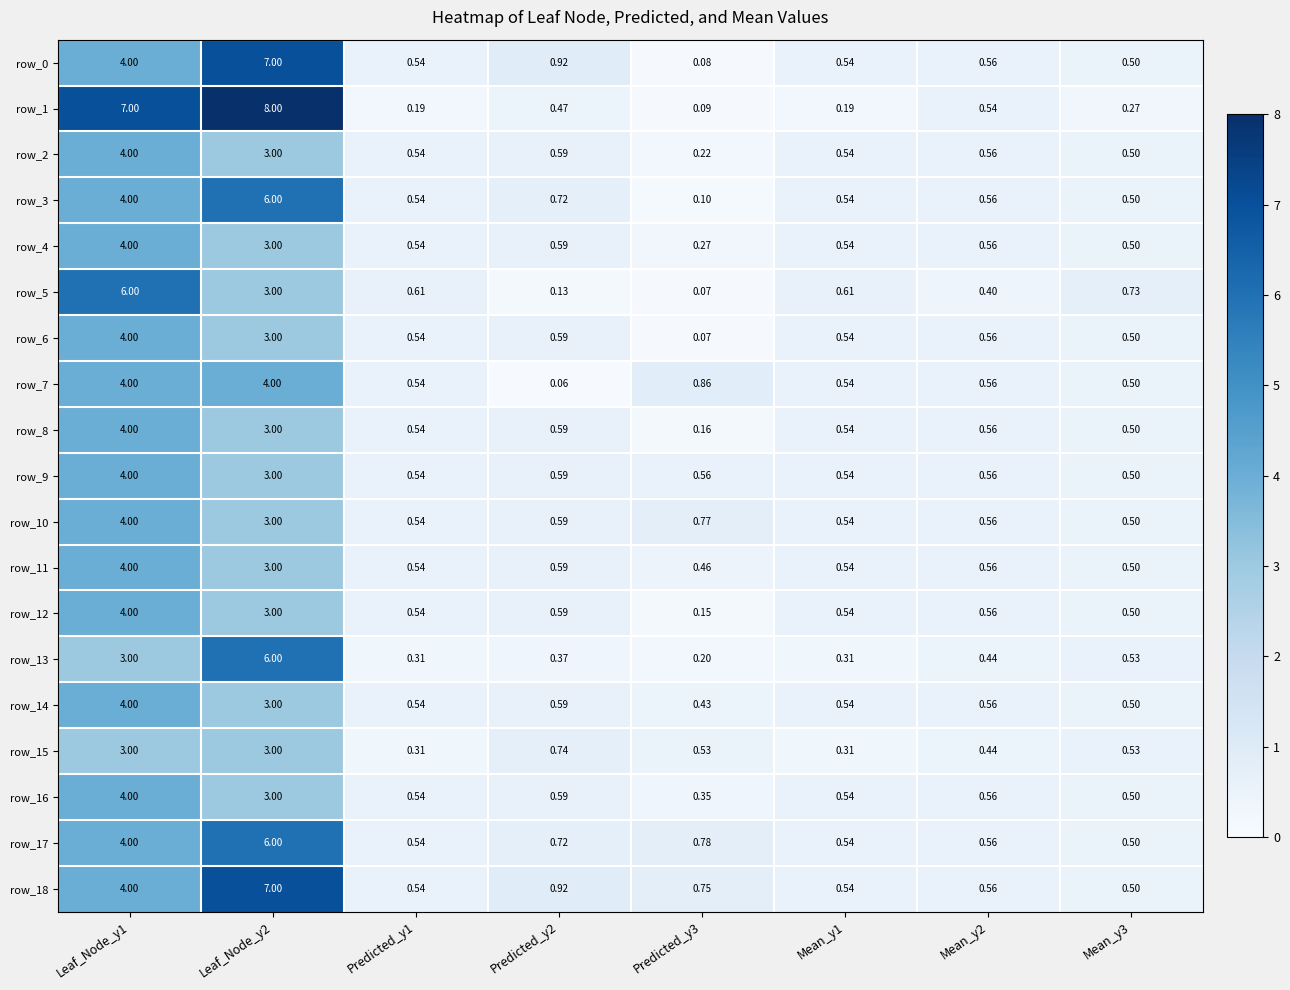

Is the value of row_4 at Mean_y3 greater than the value of row_5 at Predicted_y1?

No